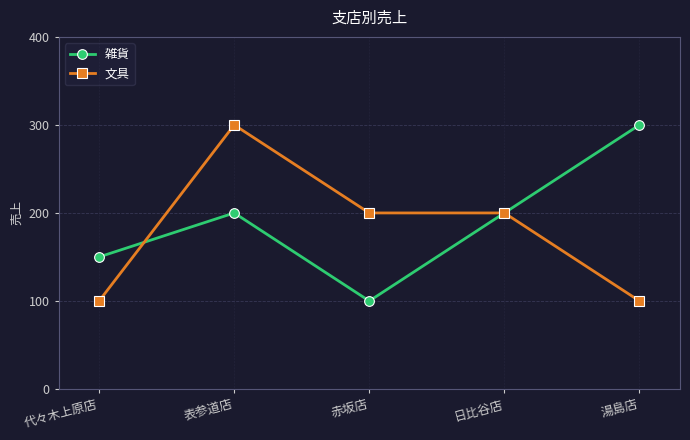

What is the label of the 5th point from the left?

湯島店